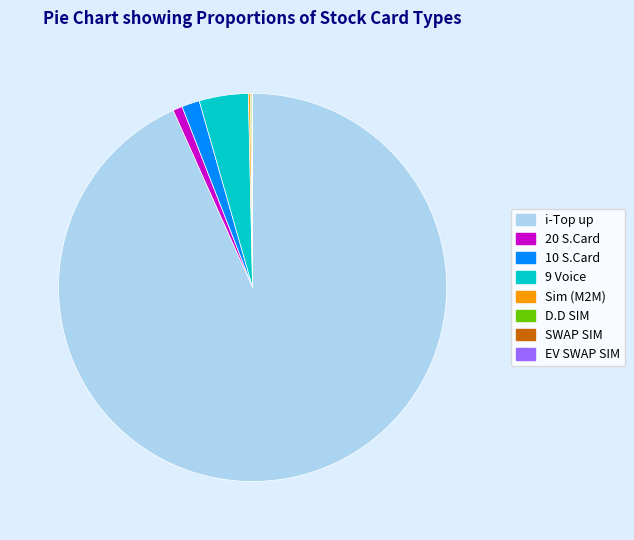

What is the largest slice in the pie chart?

i-Top up